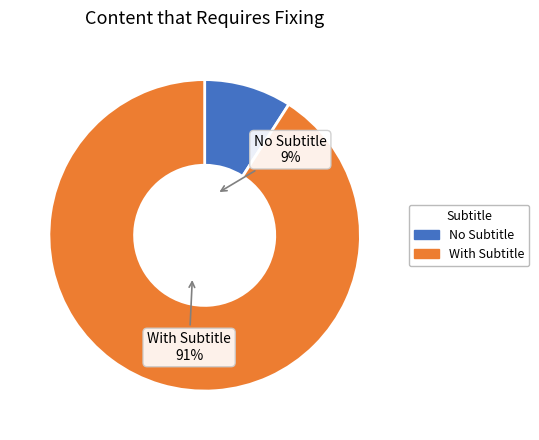

Do No Subtitle and With Subtitle together represent more than half of the pie?

Yes